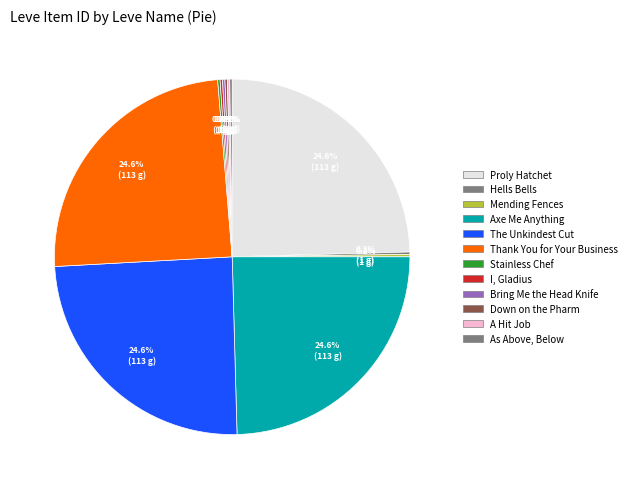

Count the number of slices in the pie.

12